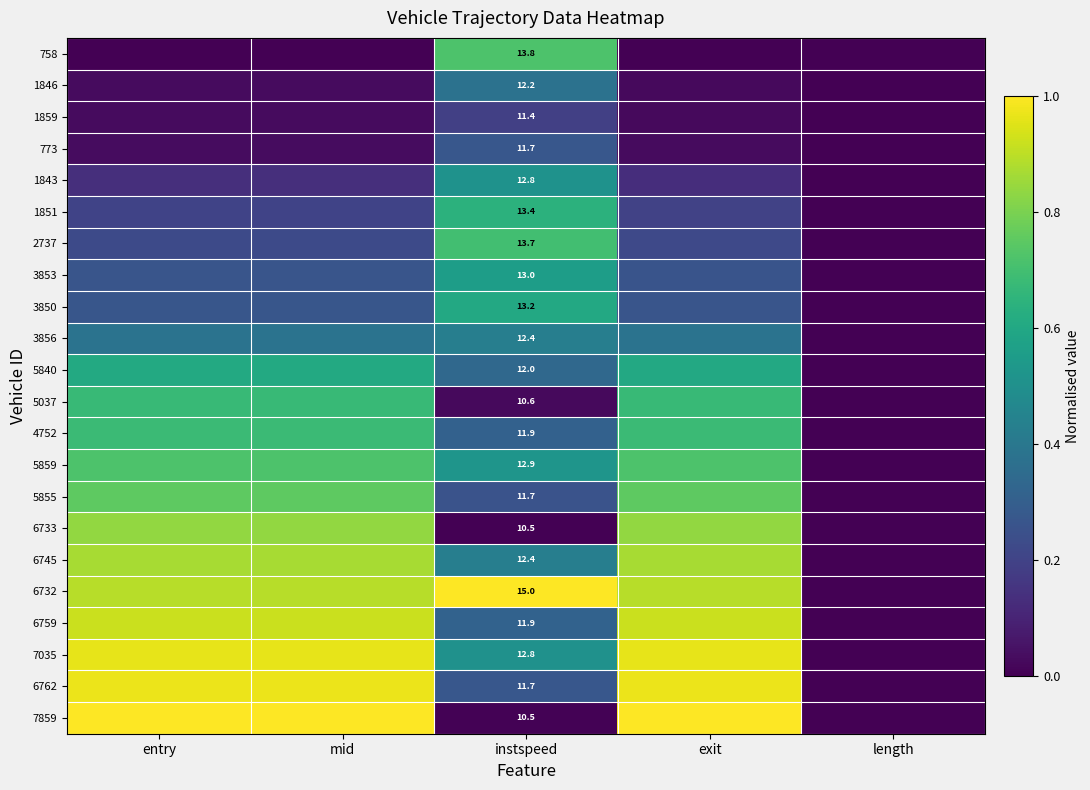

Count the 5840 values in the range 0 to 1.

5